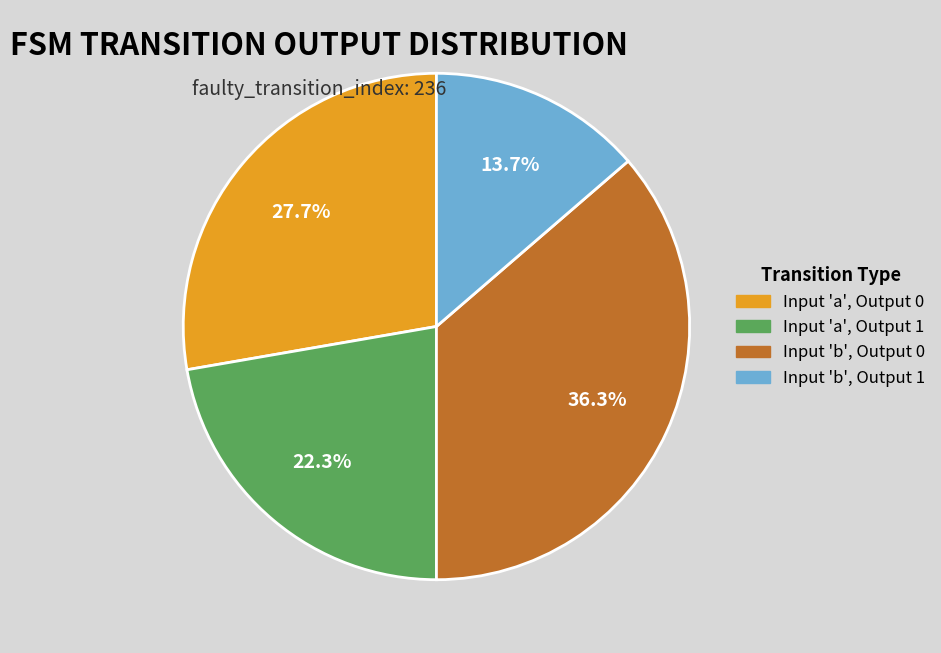

Is there a majority slice in this chart?

No